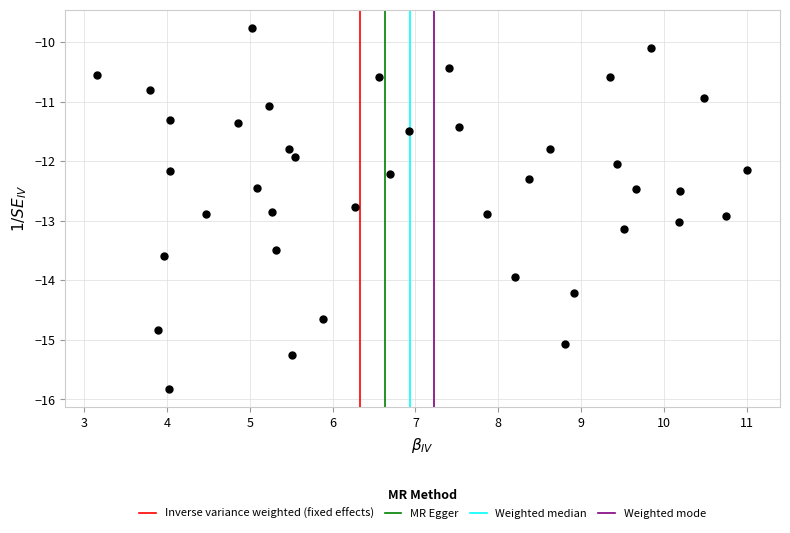

What is the range of X values (max minus min)?

7.8